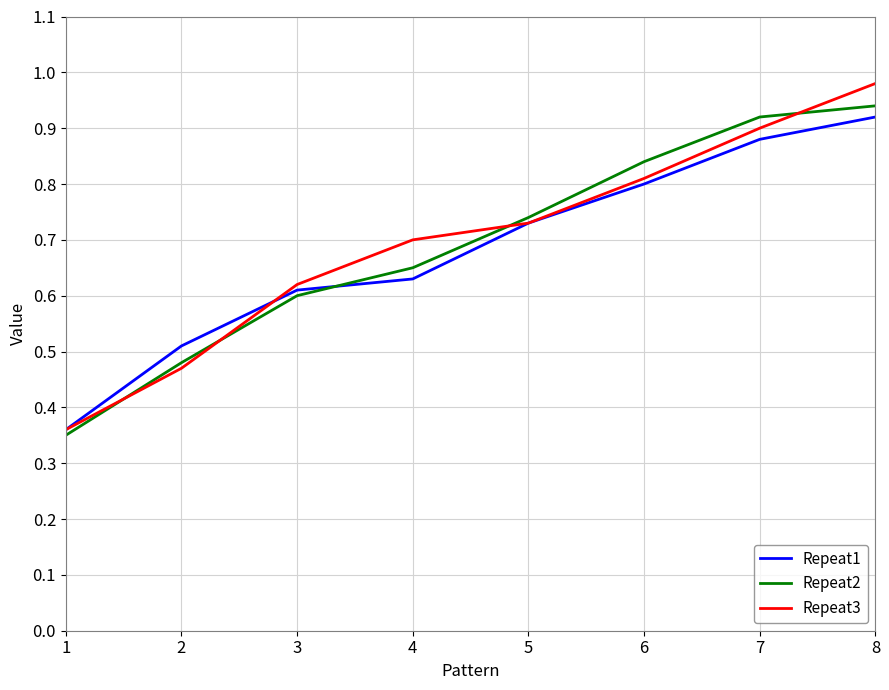

Which label corresponds to the largest value in the chart?

8